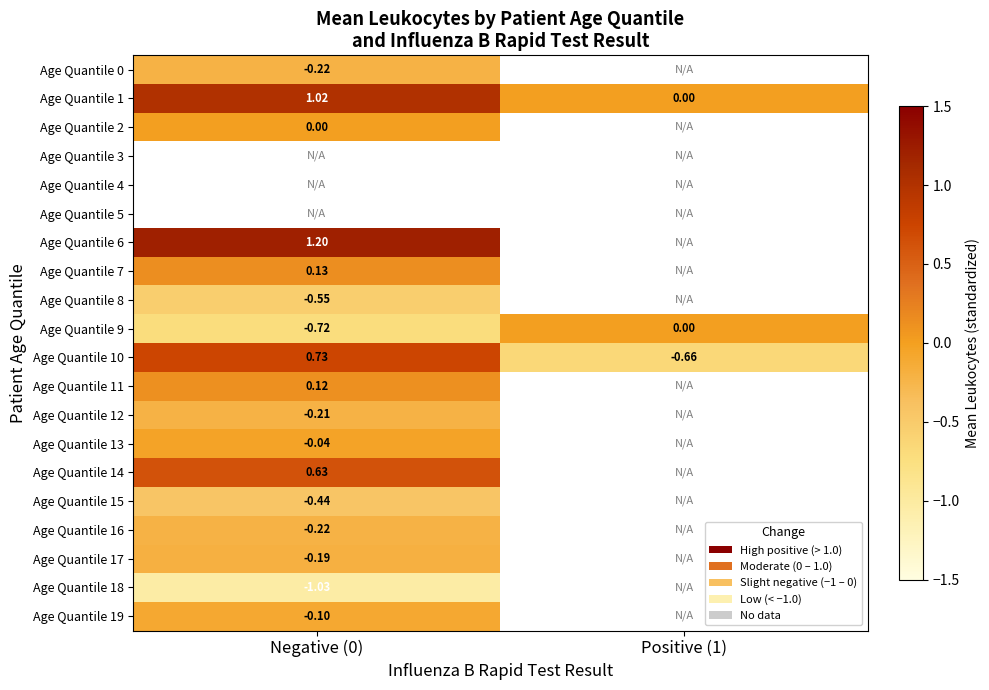

At how many categories does at least one series exceed 0?

1